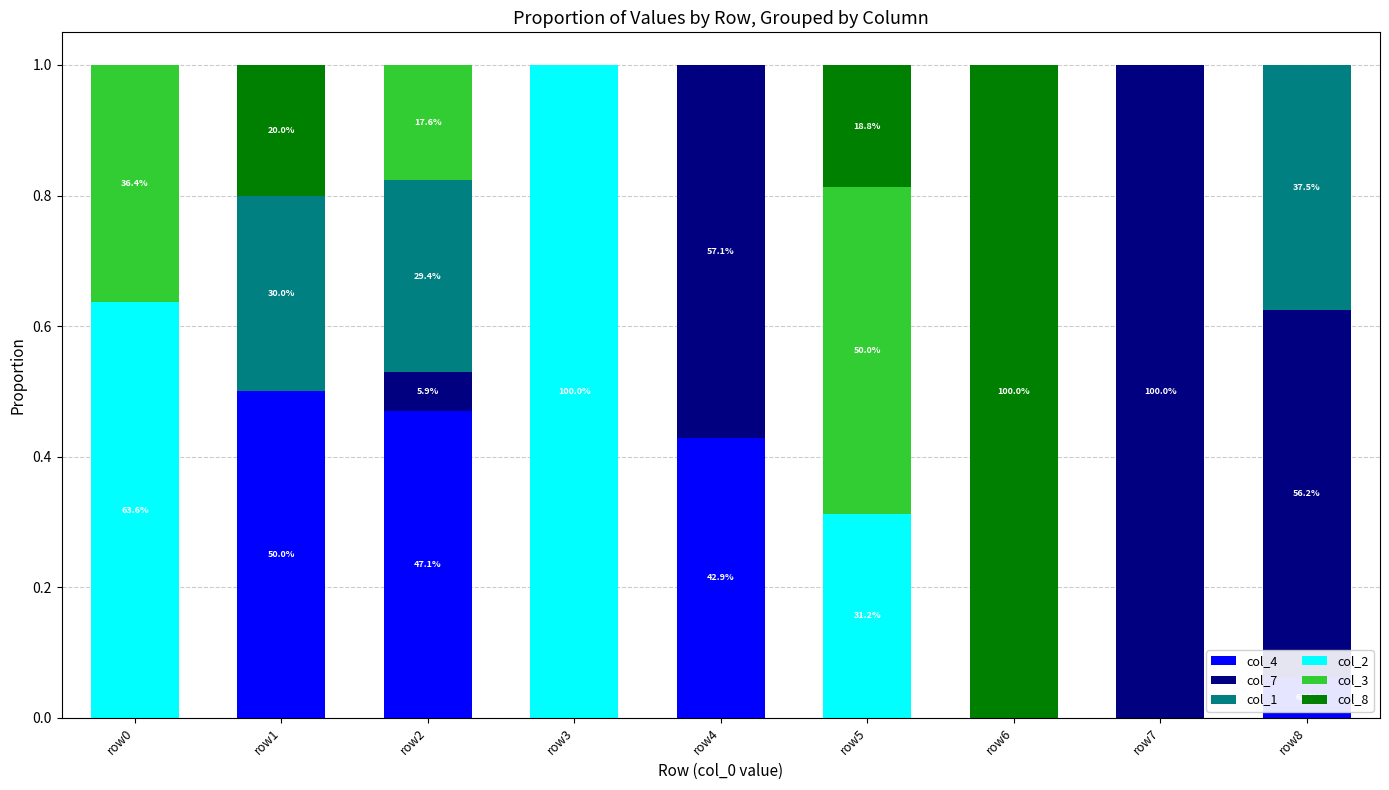

The value of col_4 at row5 is 0.0. True or false?

True